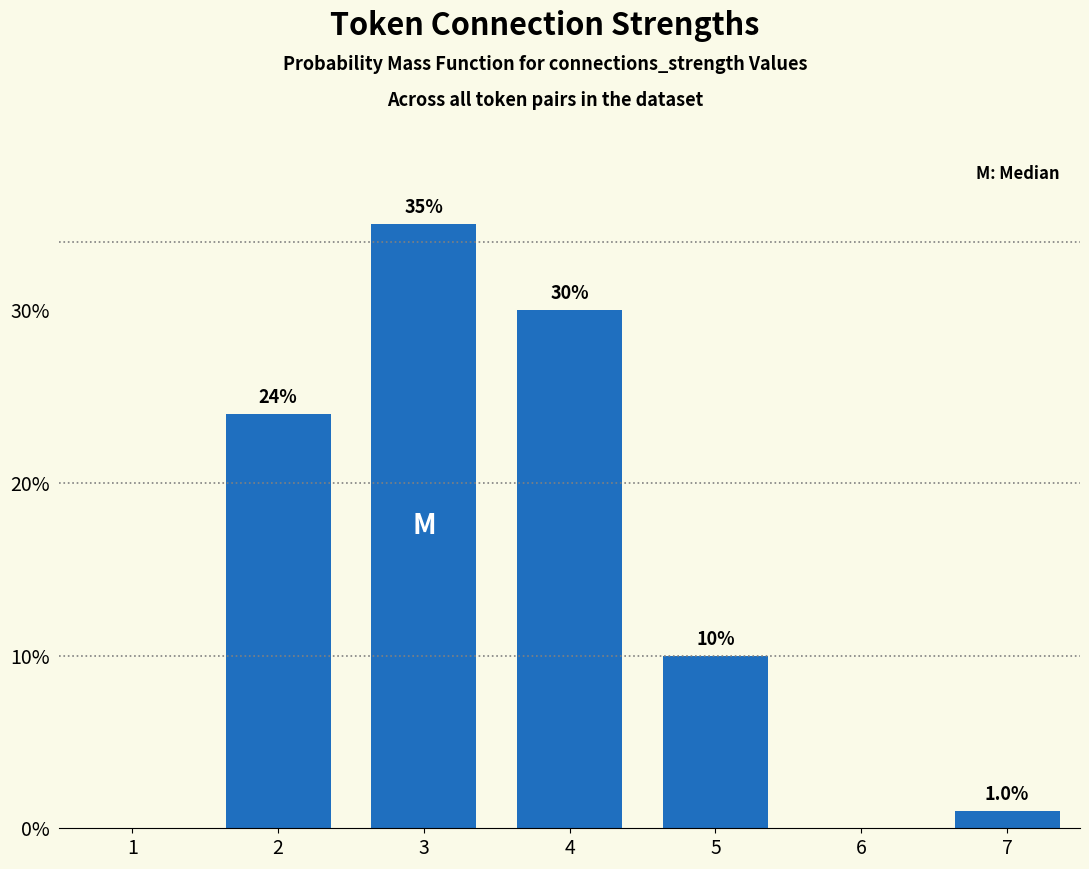

Reading left to right, transcribe all the data shown in this chart.

1=0	2=24	3=35	4=30	5=10	6=0	7=1